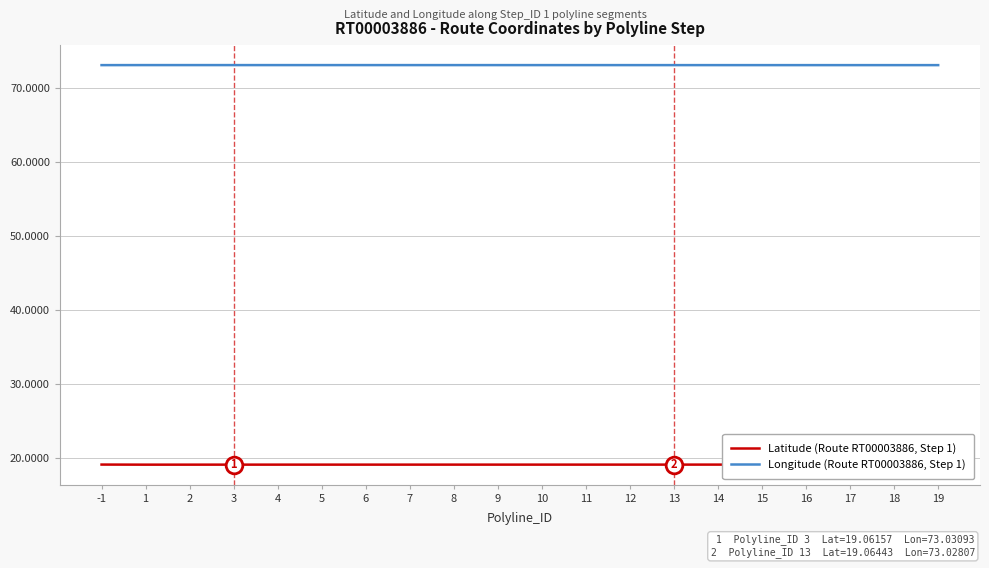

Which series has the largest total across all categories?

Longitude (Route RT00003886, Step 1)